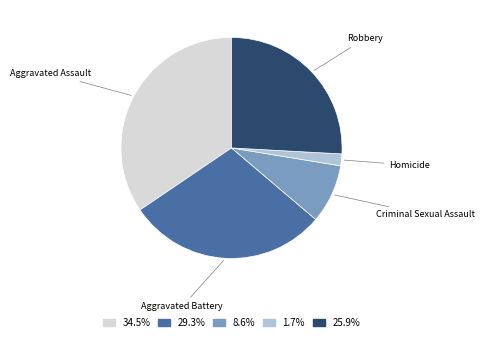

Which slice is the smallest?

Homicide